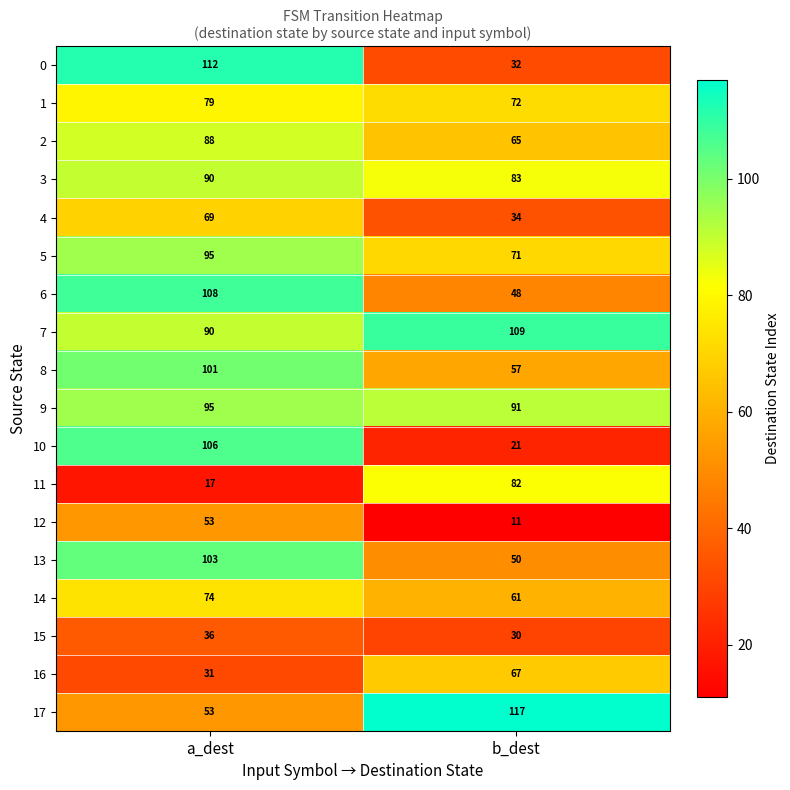

What value does the 0 series have at a_dest?

112